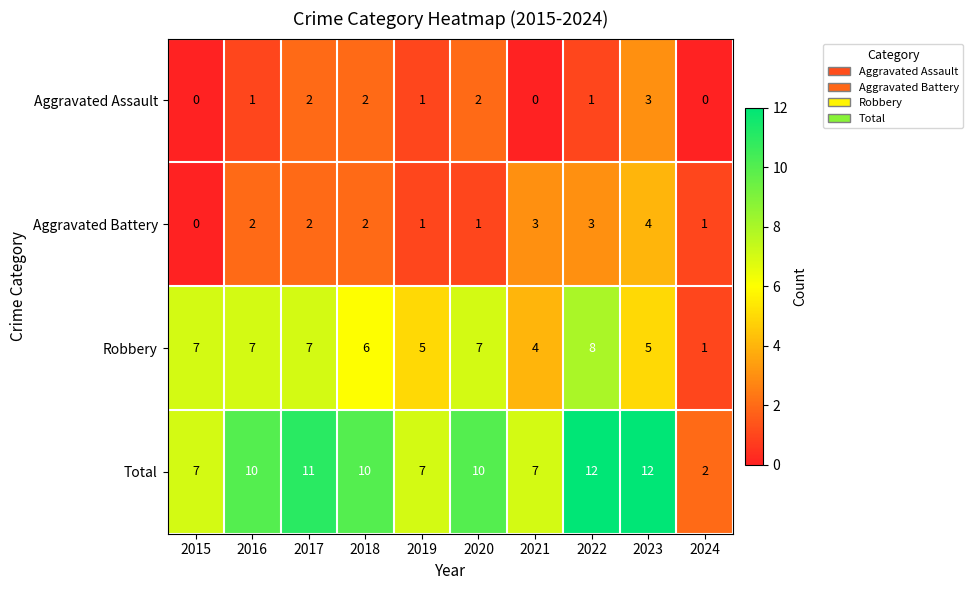

What is the difference between the maximum and minimum values in the Robbery series?

7